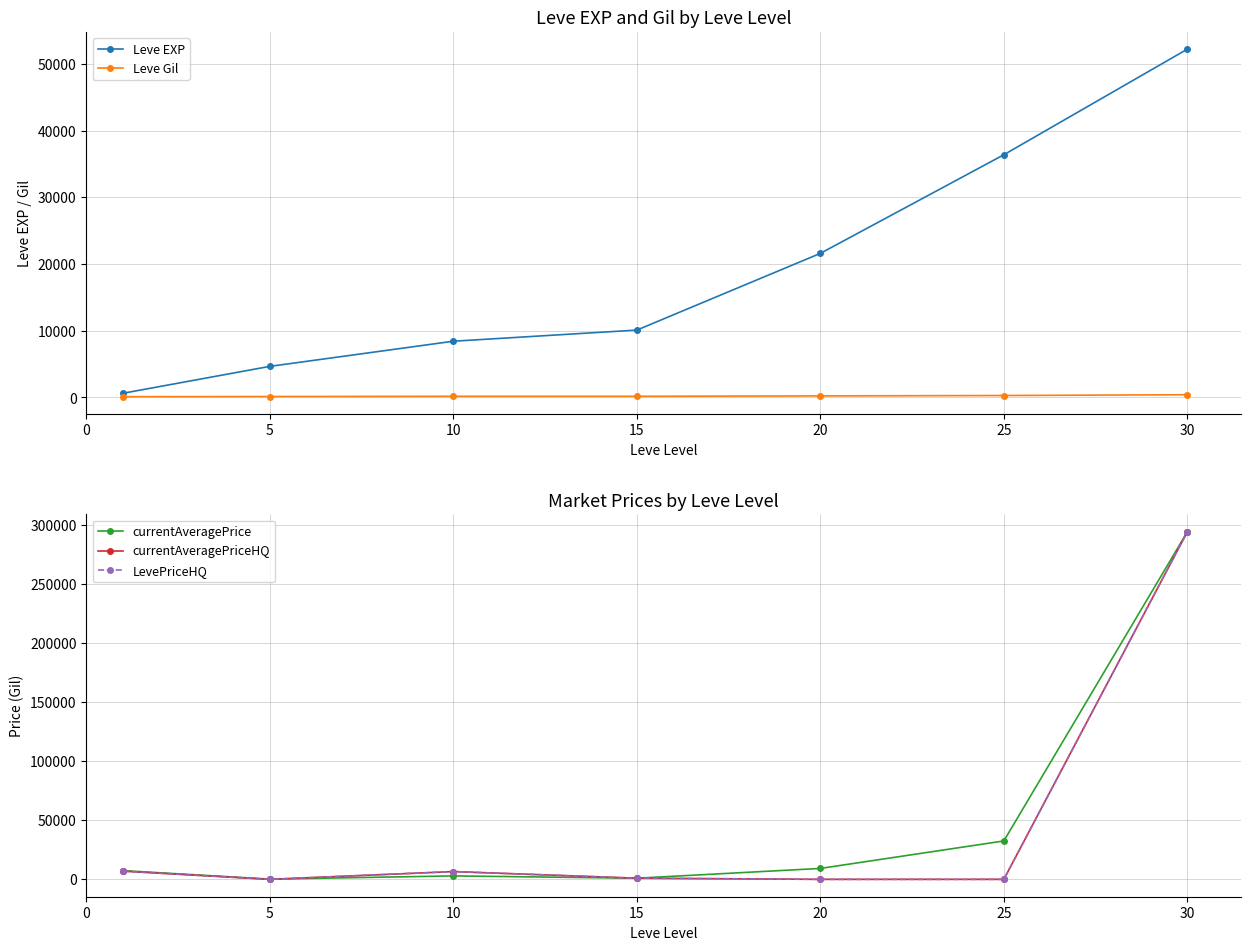

Does the chart have visible grid lines?

Yes